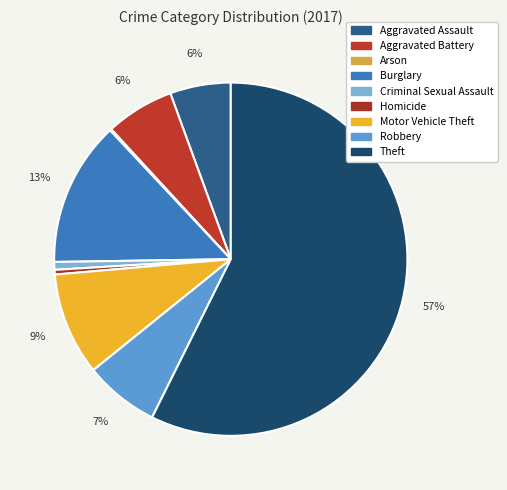

Which slice is the smallest?

Arson